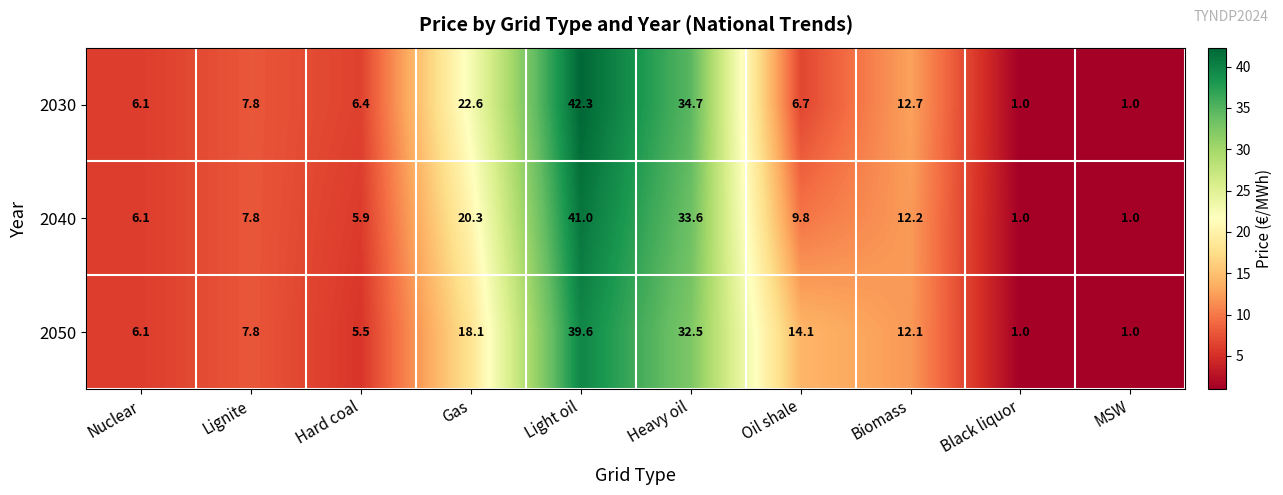

Is it true that 2050 equals 2.9 at Biomass?

False